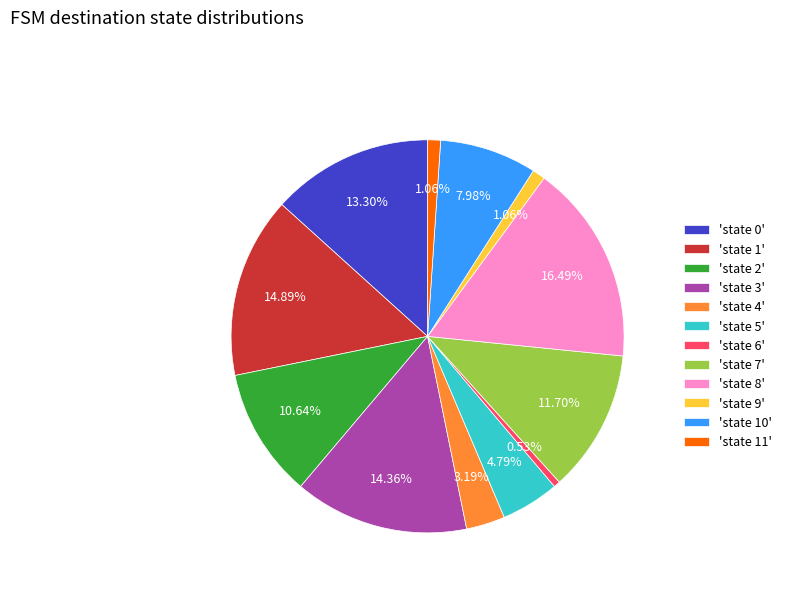

Between 'state 11' and 'state 7', which is larger?

'state 7'